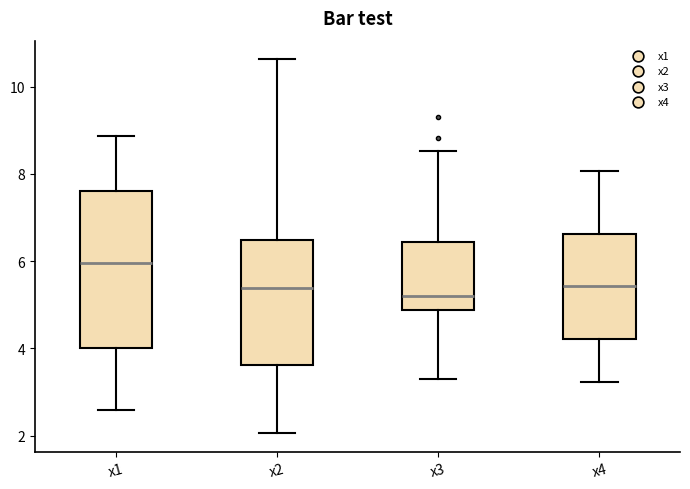

Where is the upper edge of the box for x3 on the y-axis? The values are not printed on the chart, so give them approximately, as read against the axis.

6.4